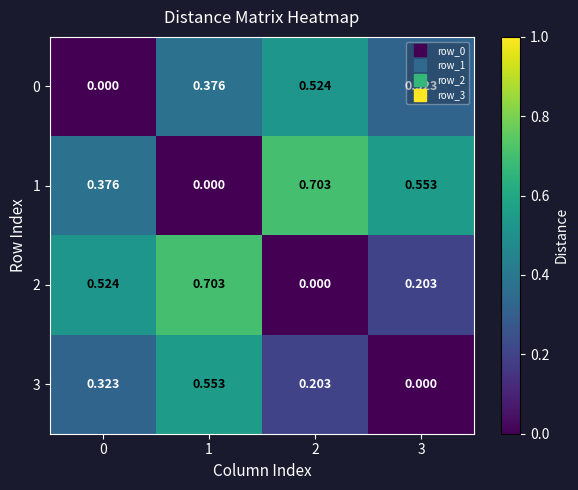

Is the value of 1 at 3 greater than the value of 2 at 1?

No